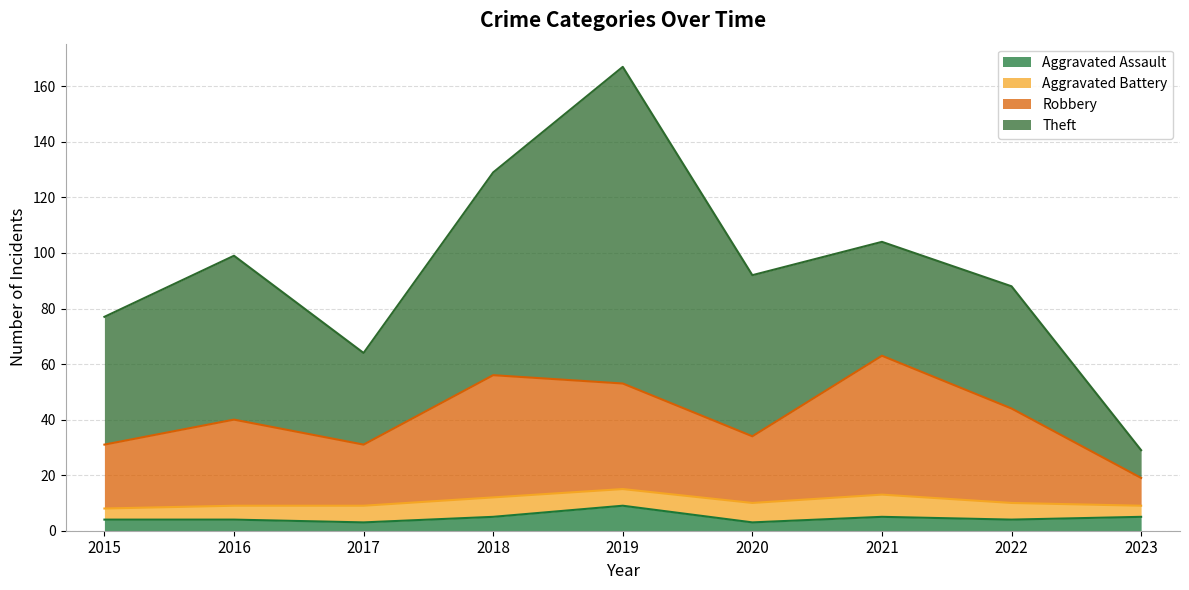

At which category is the sum across all series the highest?

2019